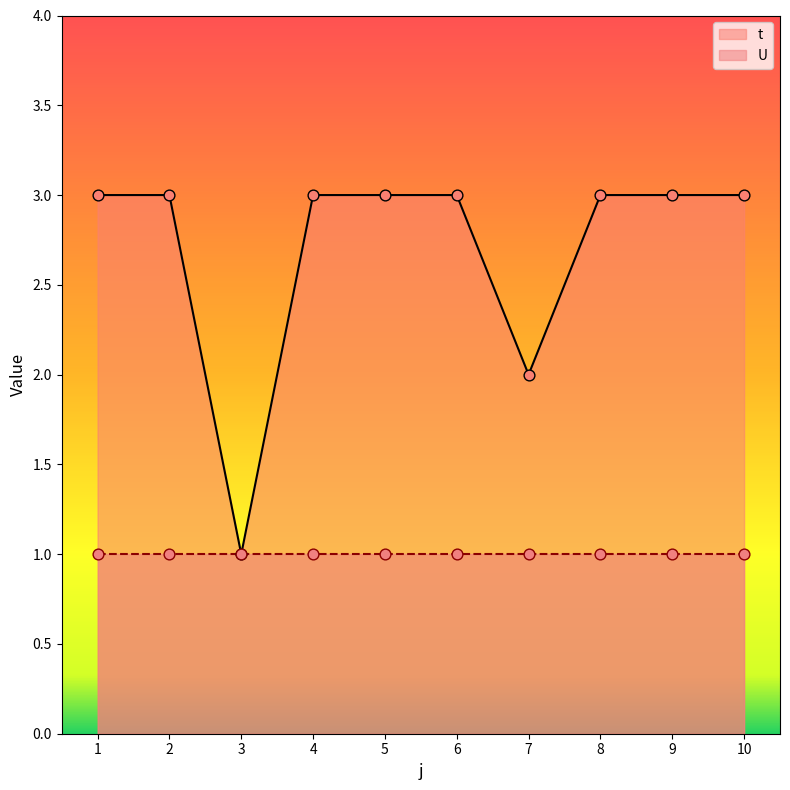

Which has a higher value, 1 or 8?

1